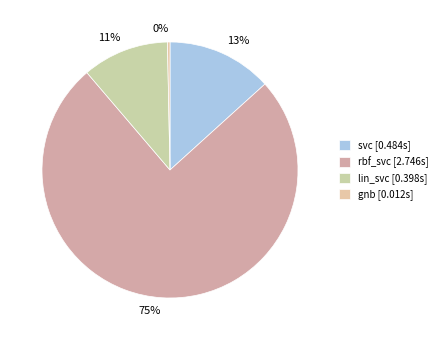

Which slice is the smallest?

gnb